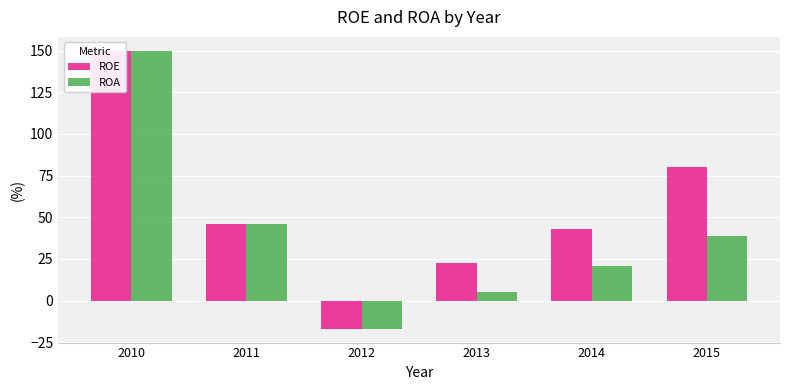

What is the difference between the maximum and minimum values in the ROE series?

166.8